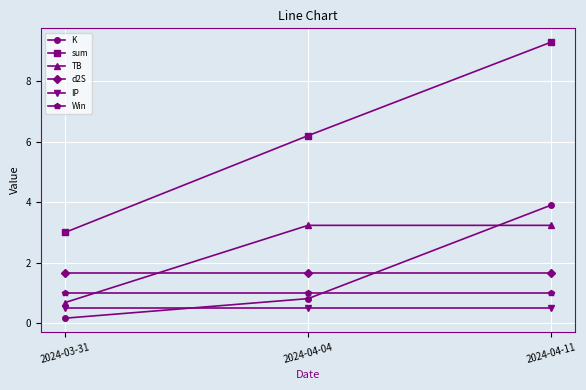

What is the difference between the highest and lowest values at 2024-04-04?

5.7